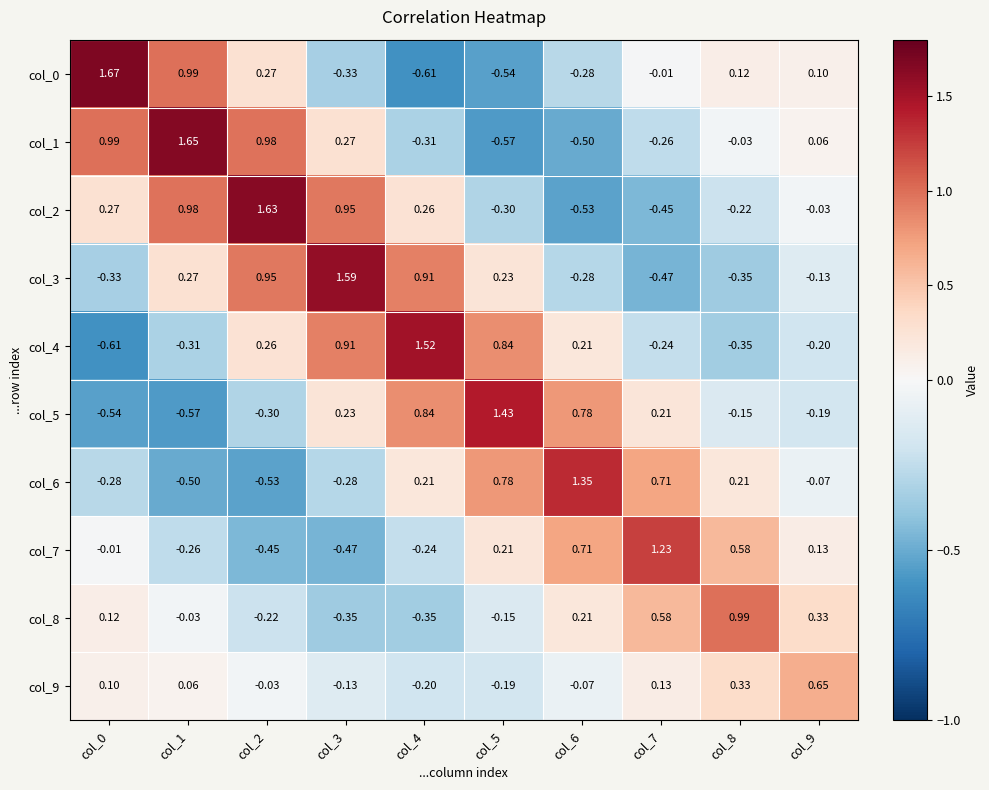

Is the value of col_7 at col_8 greater than the value of col_3 at col_4?

No